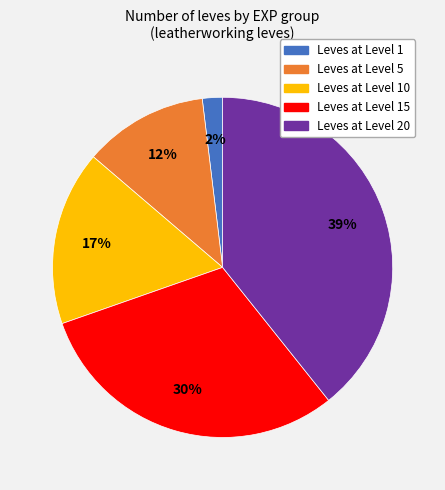

To the nearest percent, what is the average slice percentage?

20%